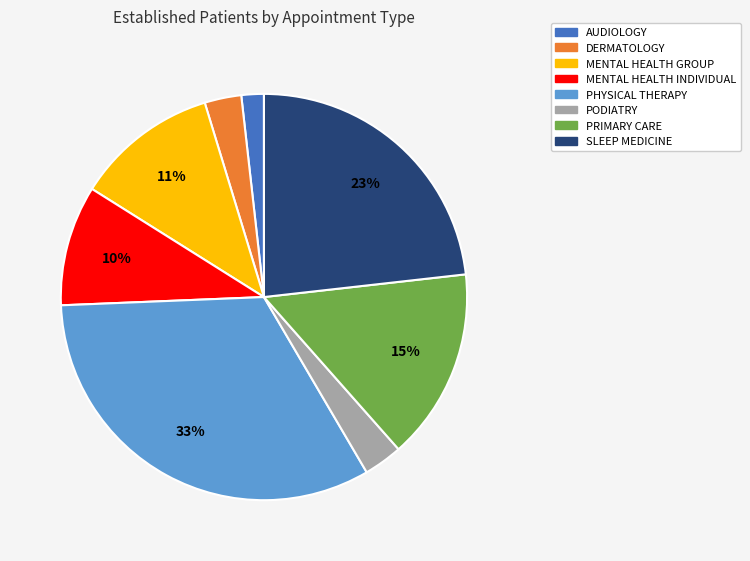

True or false: PODIATRY accounts for 14% of the total.

False